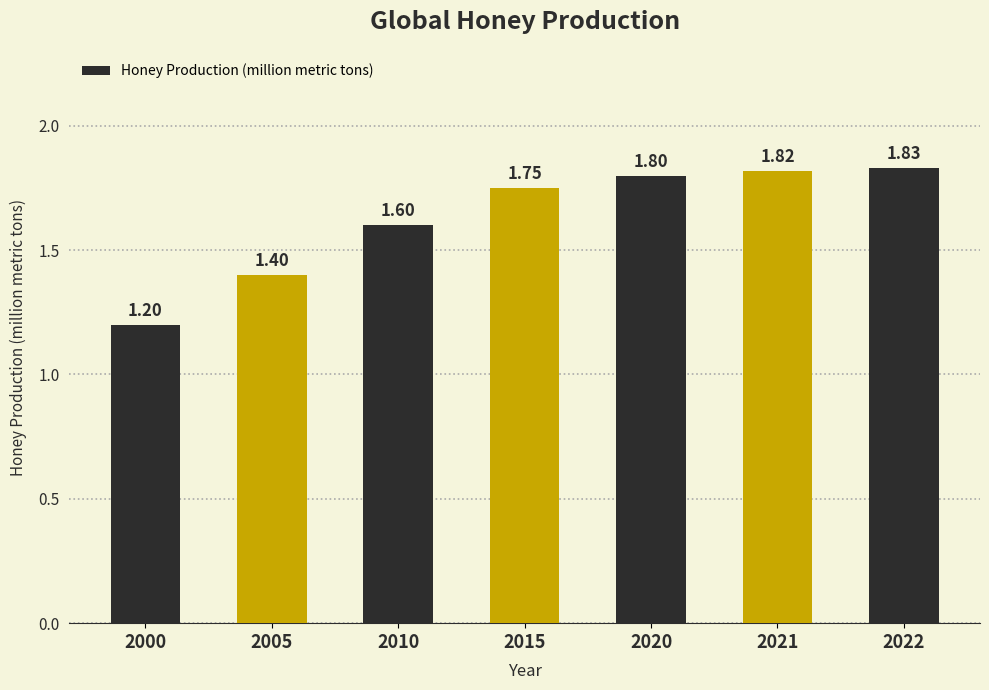

Reading left to right, list all the values displayed in this chart.

2000=1.2	2005=1.4	2010=1.6	2015=1.8	2020=1.8	2021=1.8	2022=1.8